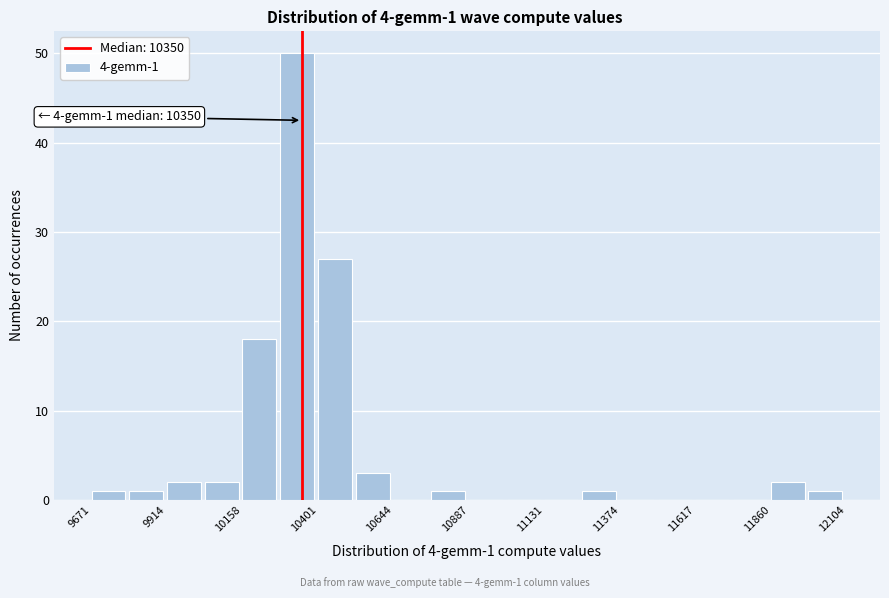

Read against the x-axis, roughly where is the centre of the tallest bar?

10350